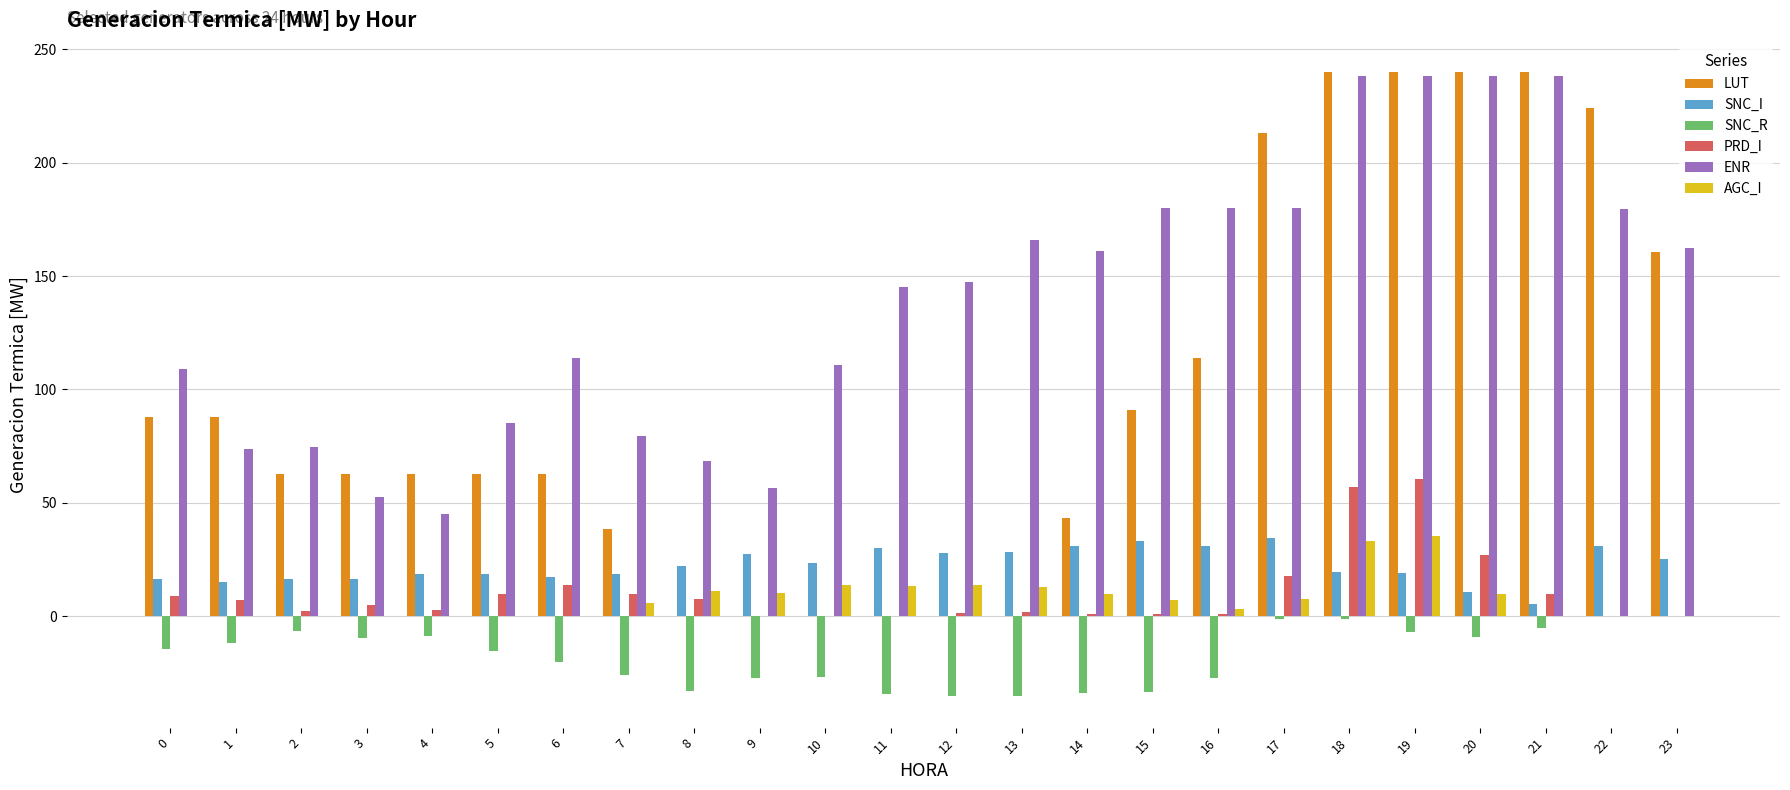

Which series has the largest total across all categories?

ENR